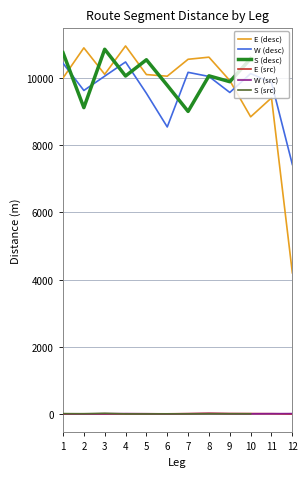

Between which two adjacent categories do W (src) and E (src) first intersect?

1 and 2